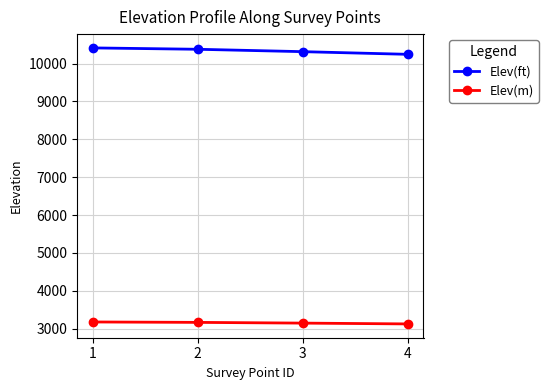

What is the difference between the maximum and second lowest values in the Elev(m) series?

30.2